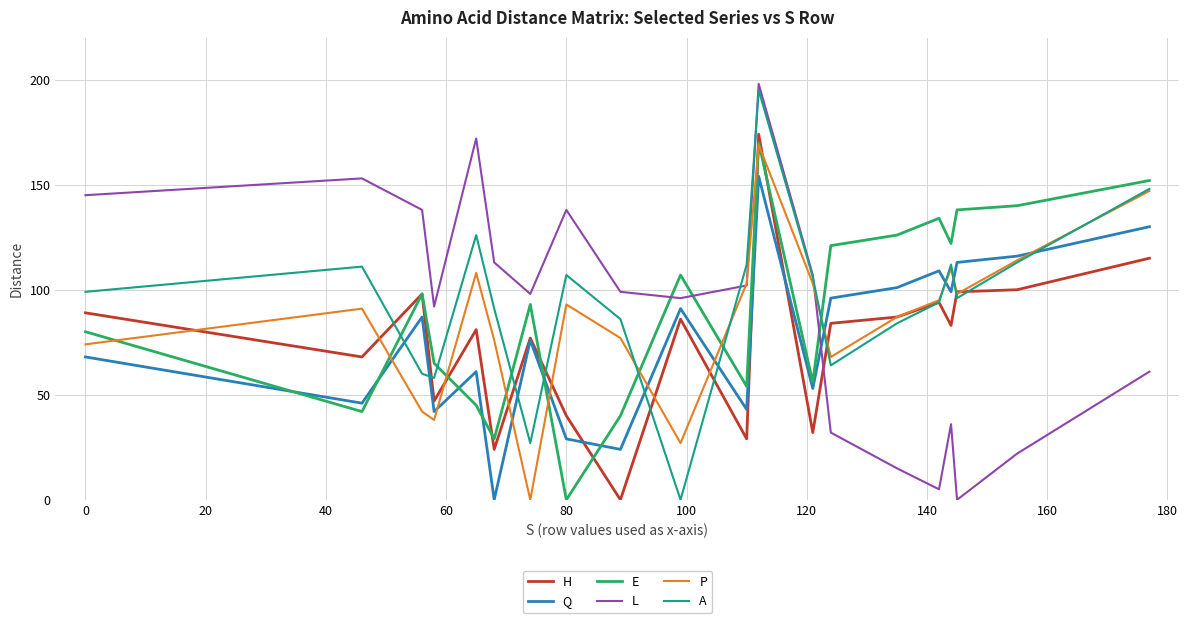

How many intersections are there between E and Q?

6